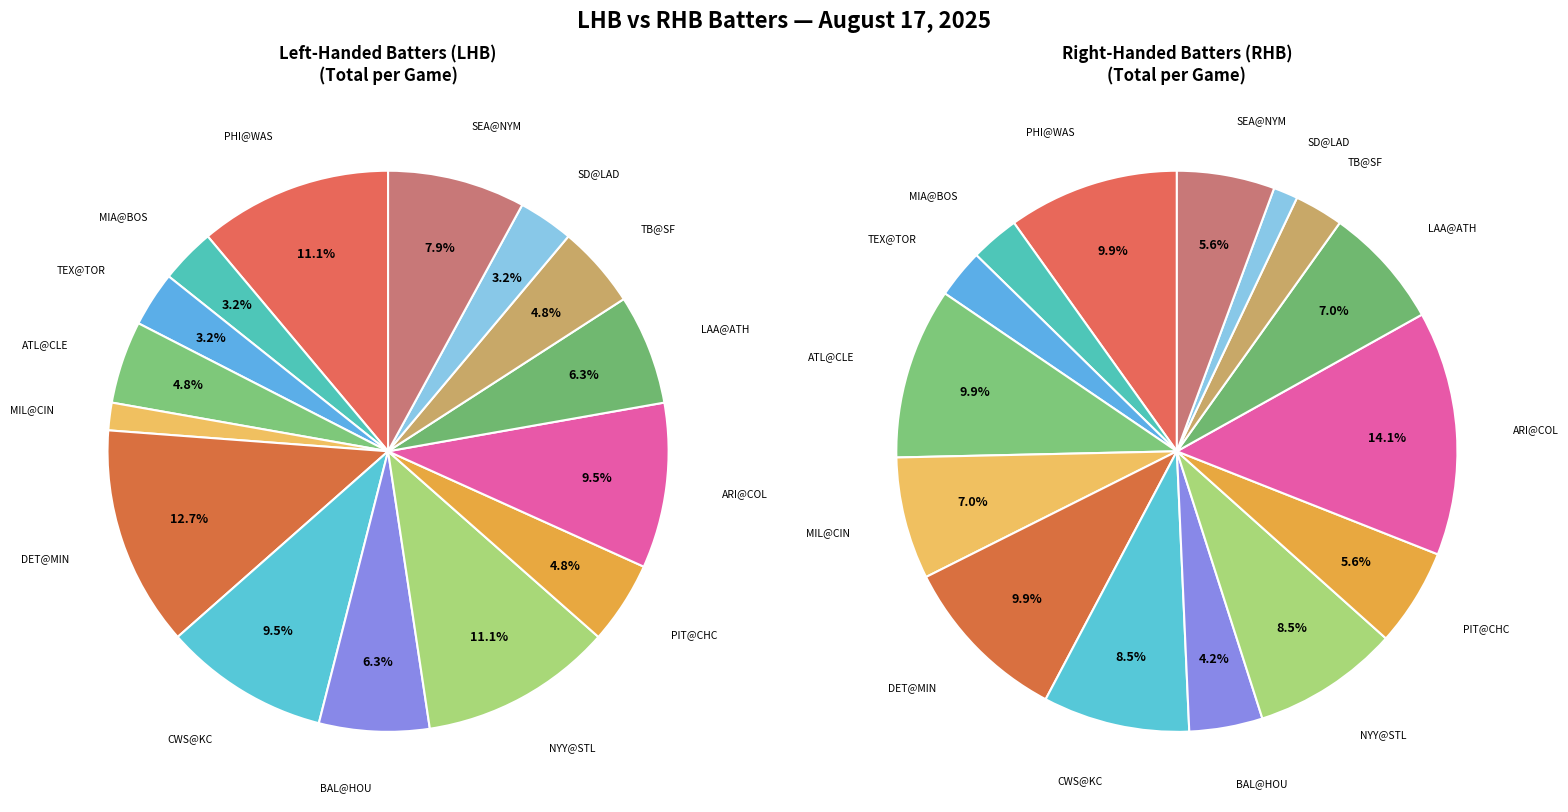

The MIA@BOS slice represents 1% of the pie. True or false?

False